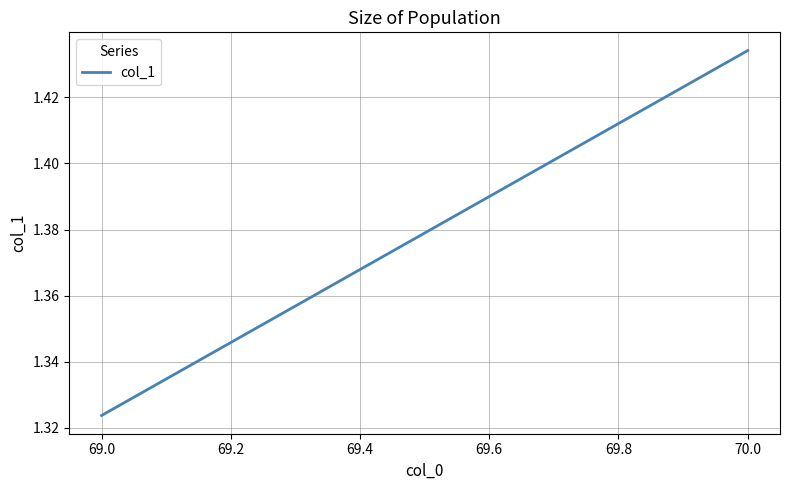

Count the number of data series in this chart.

1